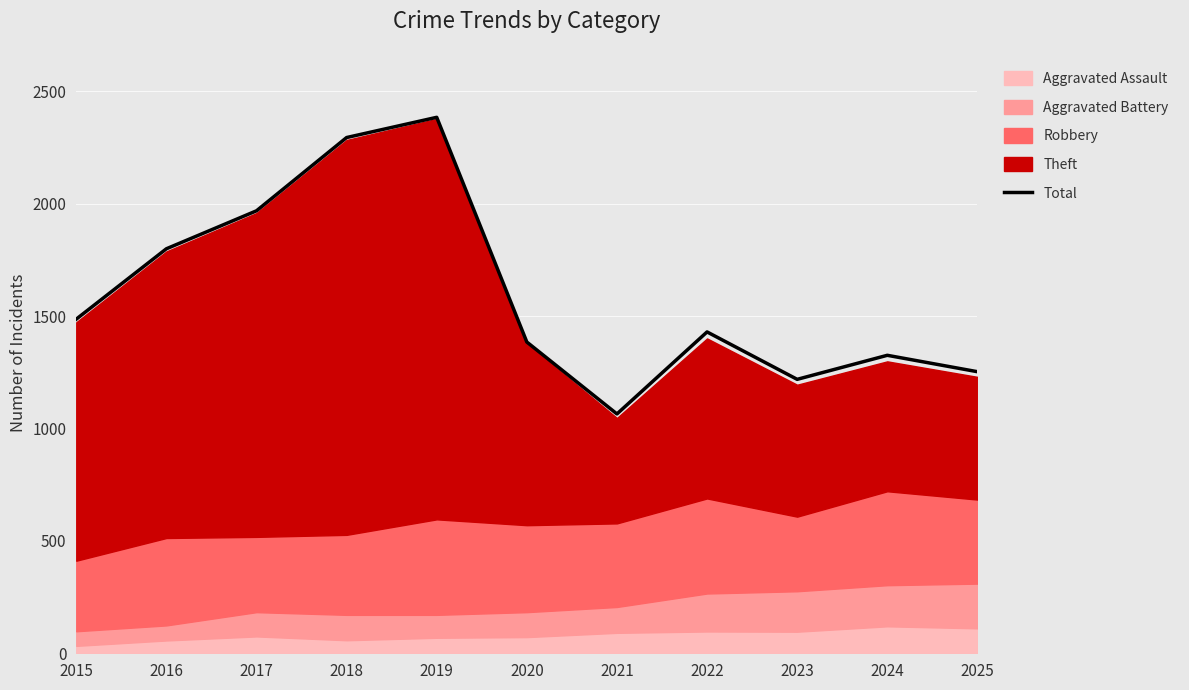

True or false: the data shows 3830 at 2018.

False